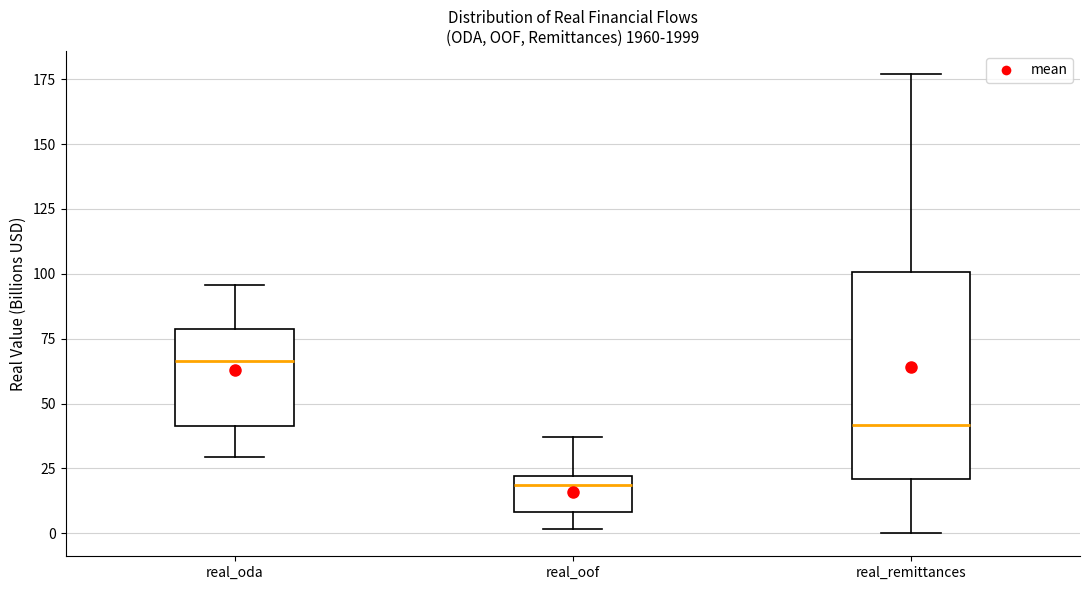

Reading left to right, transcribe this box plot: for each box, give where its median line is, the range the box spans, and where its two whiskers end, as read against the y-axis. The values are not printed on the chart, so give them approximately, as read against the axis.

real_oda: median 65, box 40 to 80, whiskers 30 to 95
real_oof: median 20 (just below the box's upper edge), box 10 to 20, whiskers 0 to 35
real_remittances: median 40, box 20 to 100, whiskers 0 to 175